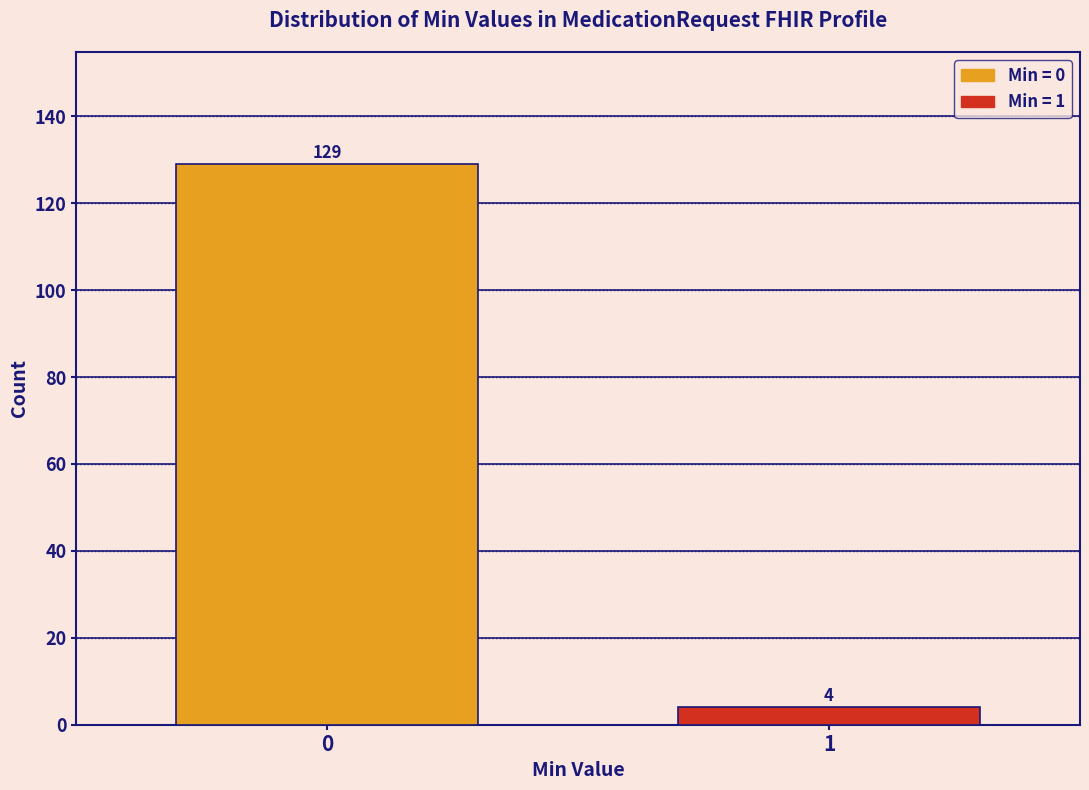

Reading left to right, what are all the values shown in this chart?

129	4